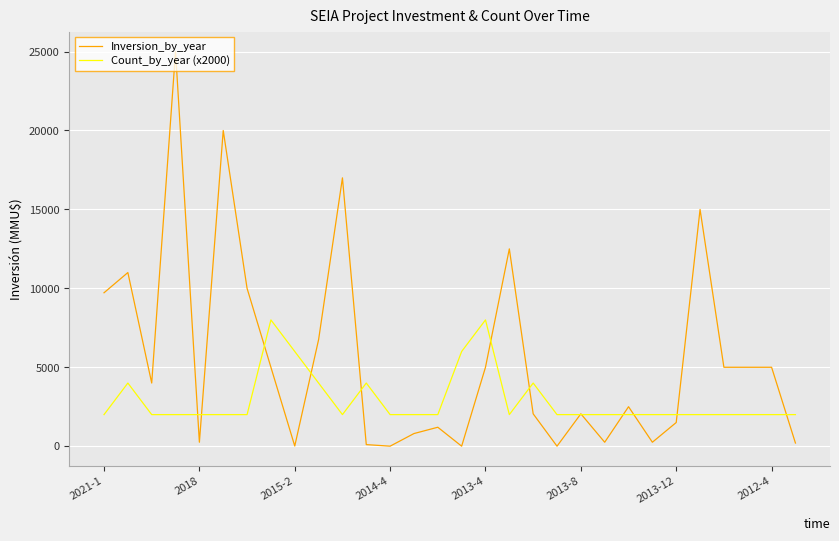

True or false: Inversion_by_year and Count_by_year (x2000) cross at least once.

True